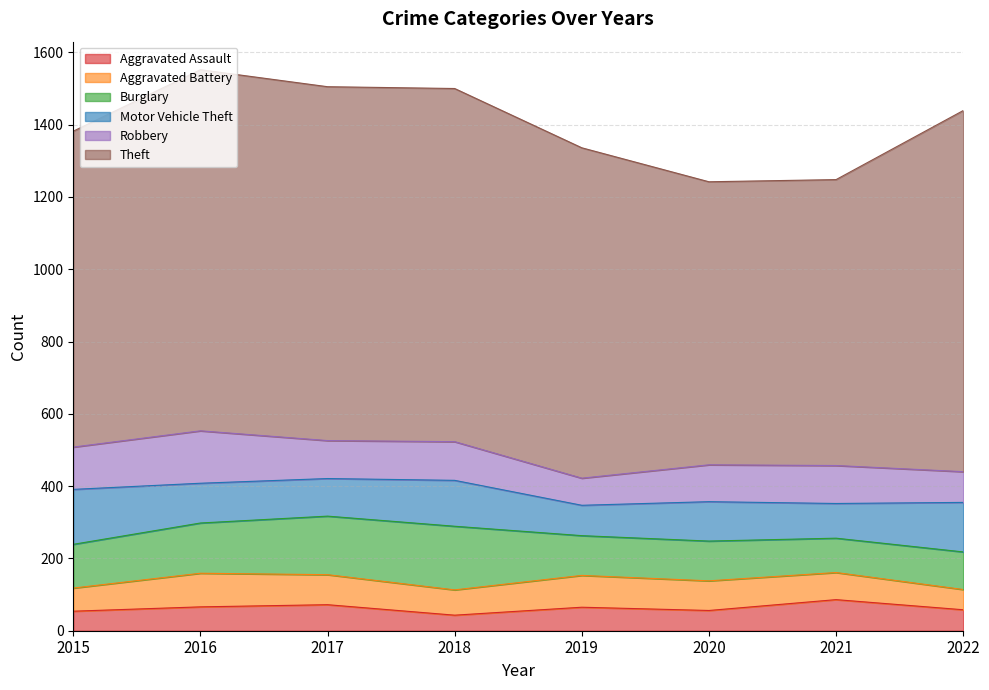

True or false: Motor Vehicle Theft and Aggravated Assault intersect in this chart.

False